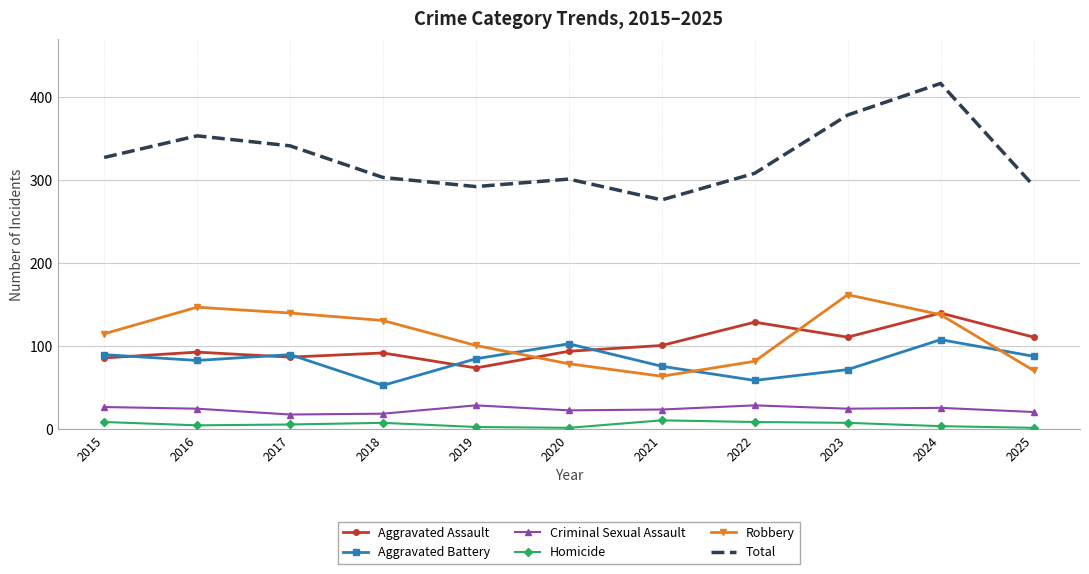

Where is the first local maximum for Aggravated Assault?

2016